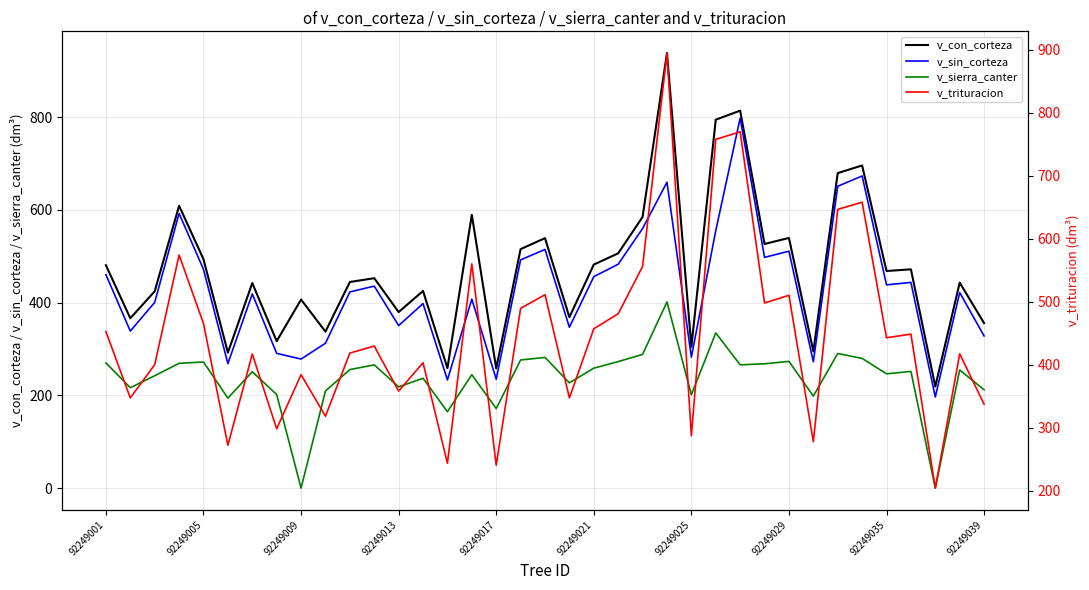

The value of v_con_corteza at 92249025 is 111.4. True or false?

False